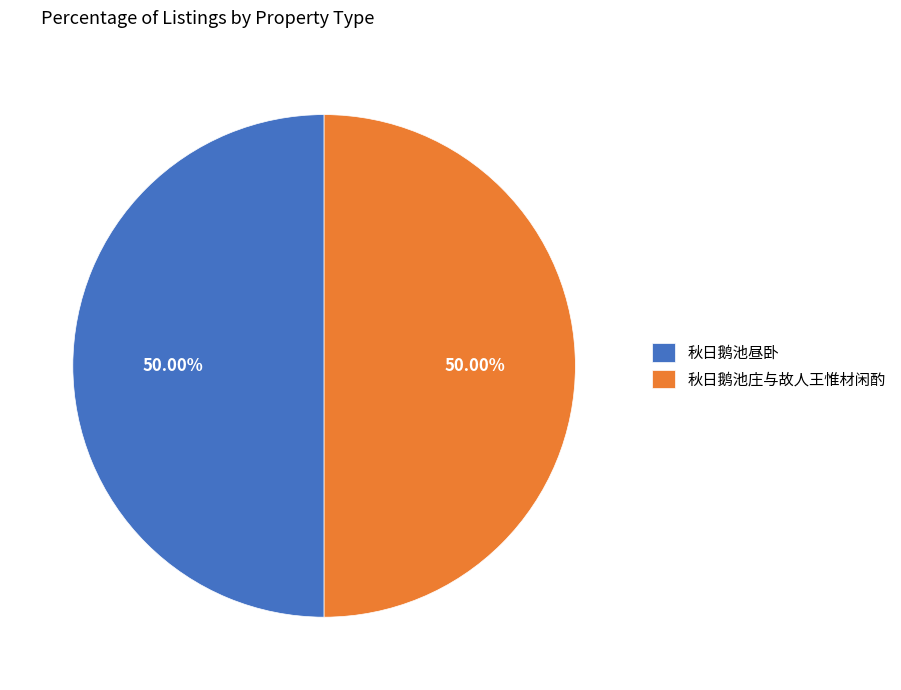

How much of the chart is everything except 秋日鹅池庄与故人王惟材闲酌?

50.0%